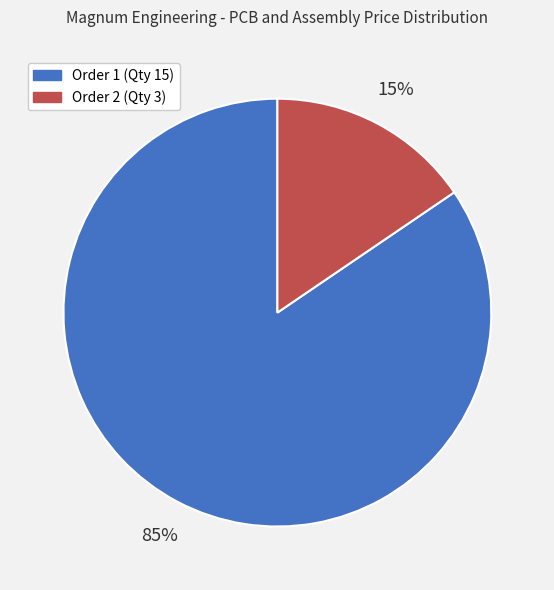

To the nearest percent, what is the average slice percentage?

50%